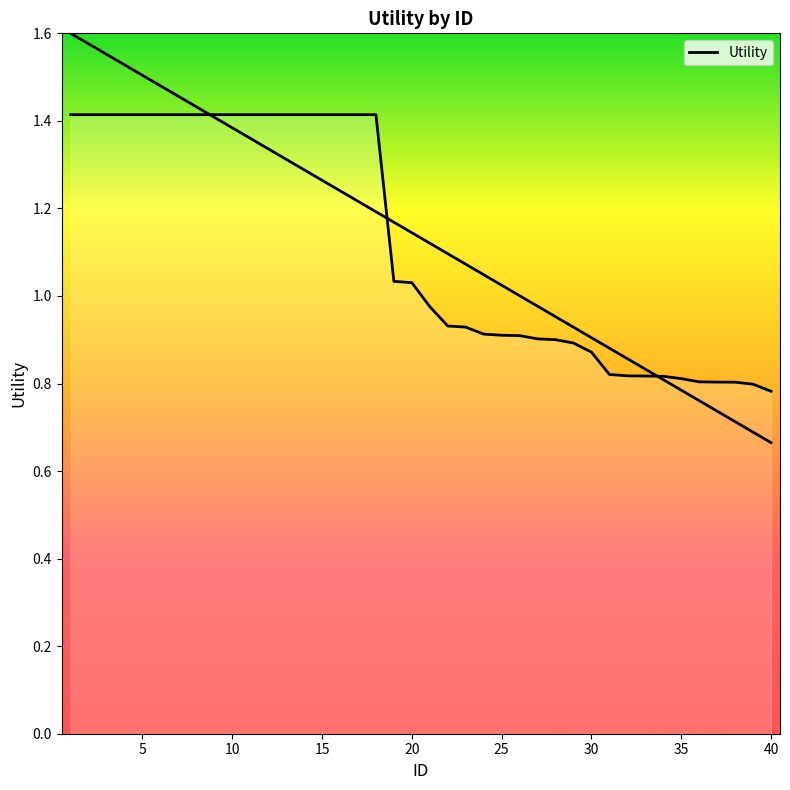

What is the sum of all values?

44.7